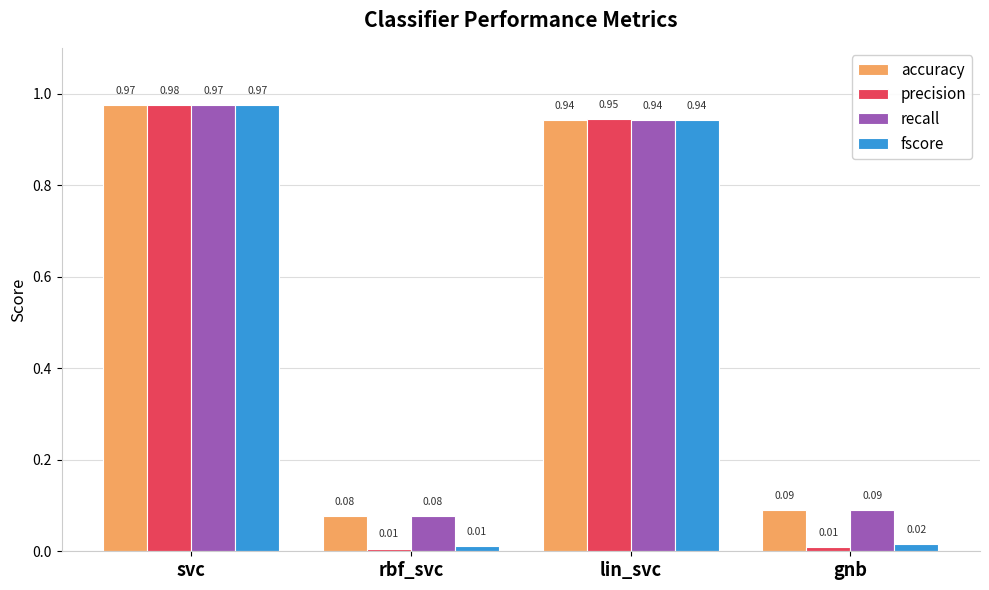

At which label is accuracy closest to 0?

rbf_svc